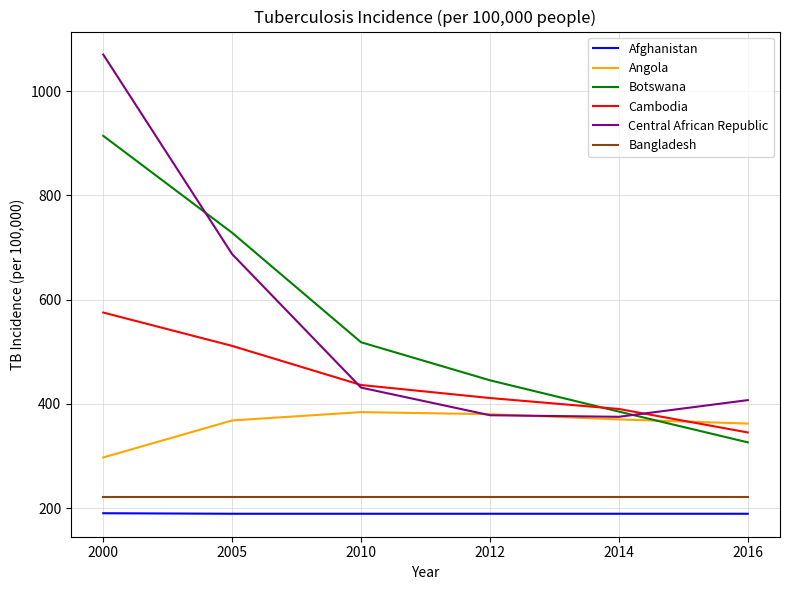

Is the value of Botswana at 2010 greater than the value of Central African Republic at 2012?

Yes